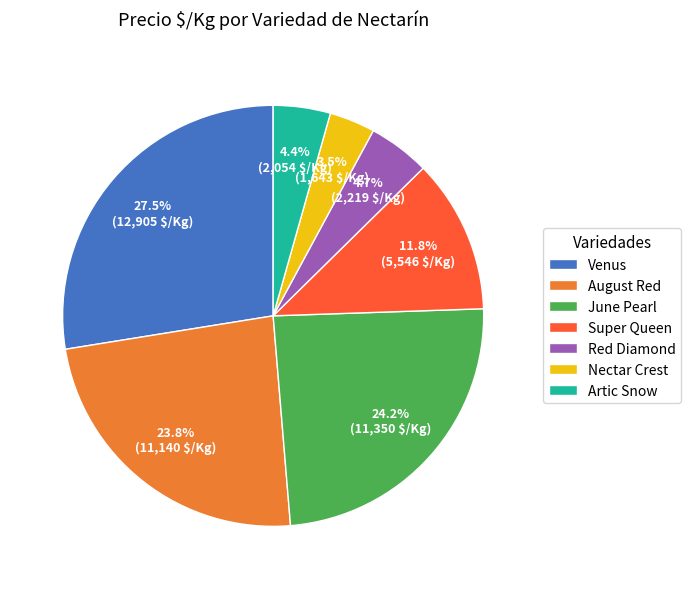

What is the smallest slice in the pie chart?

Nectar Crest